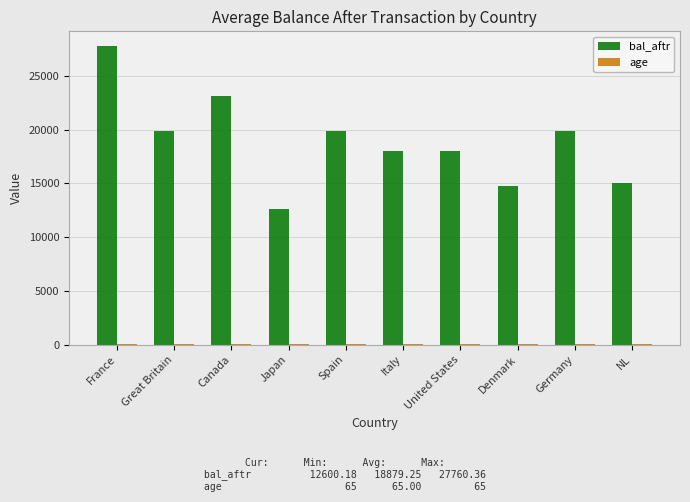

True or false: bal_aftr has a value of 6099.6 at Japan.

False